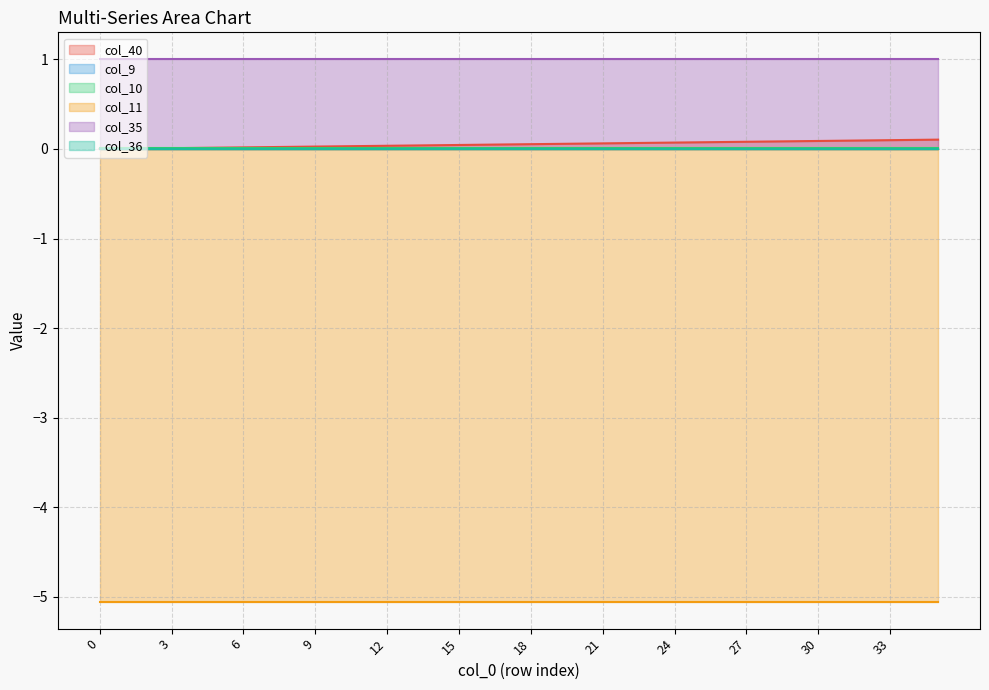

What are all the series names shown in the legend?

col_40, col_9, col_10, col_11, col_35, col_36